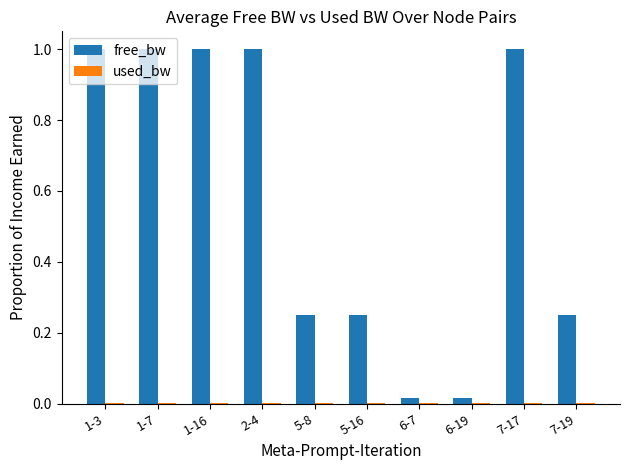

True or false: free_bw has a value of 1.7 at 1-3.

False